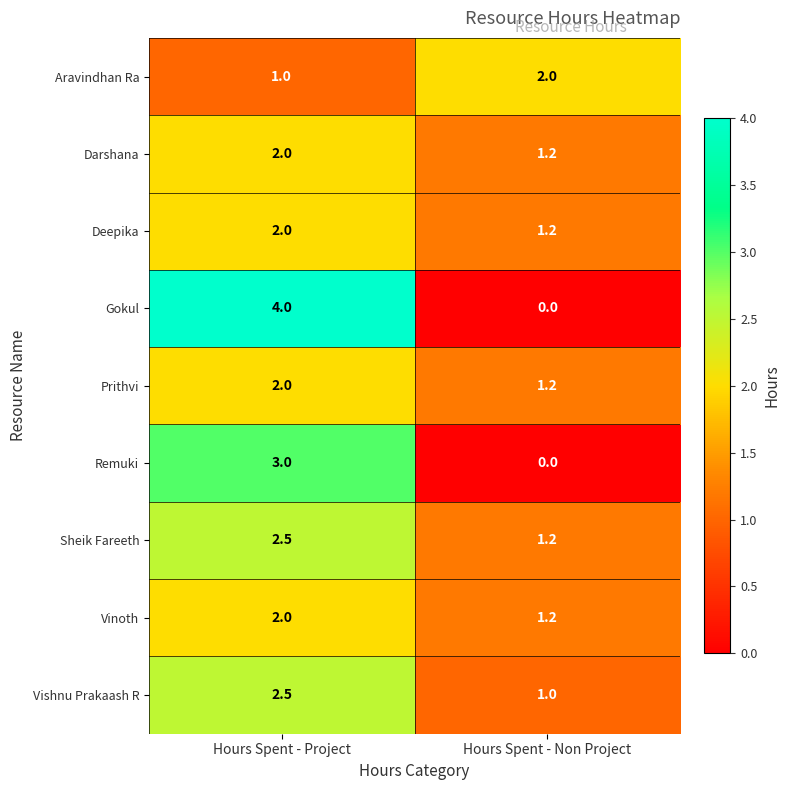

At which label does Remuki reach its minimum?

Hours Spent - Non Project